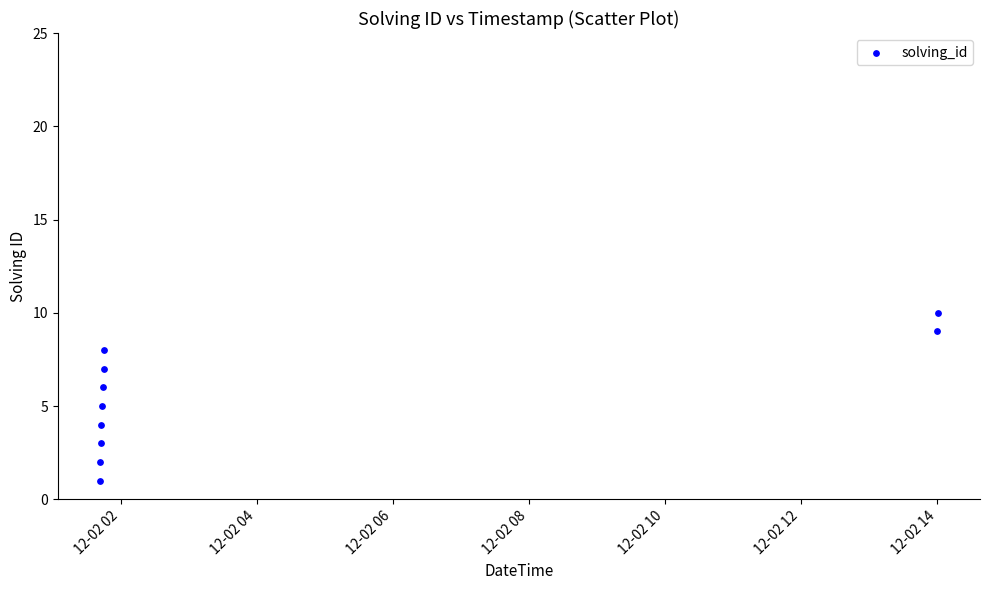

What is the range of Y values (max minus min)?

9